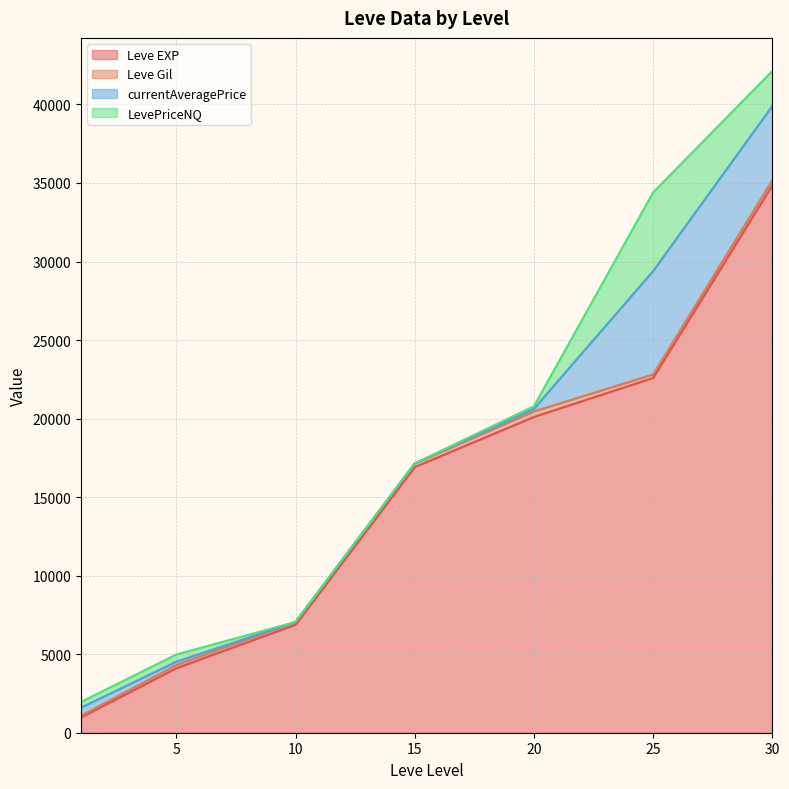

The Leve EXP series shows 35733 at 25. True or false?

False